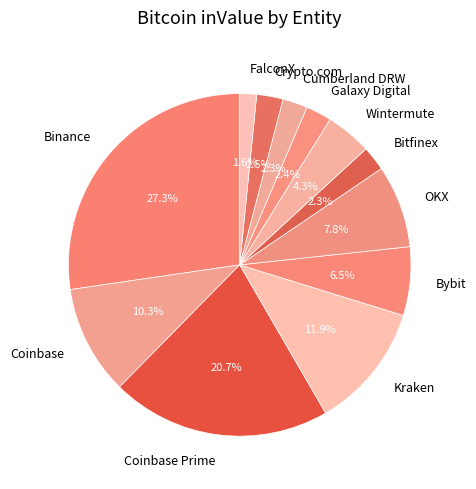

Approximately how many times larger is the value at OKX compared to Wintermute?

1.8